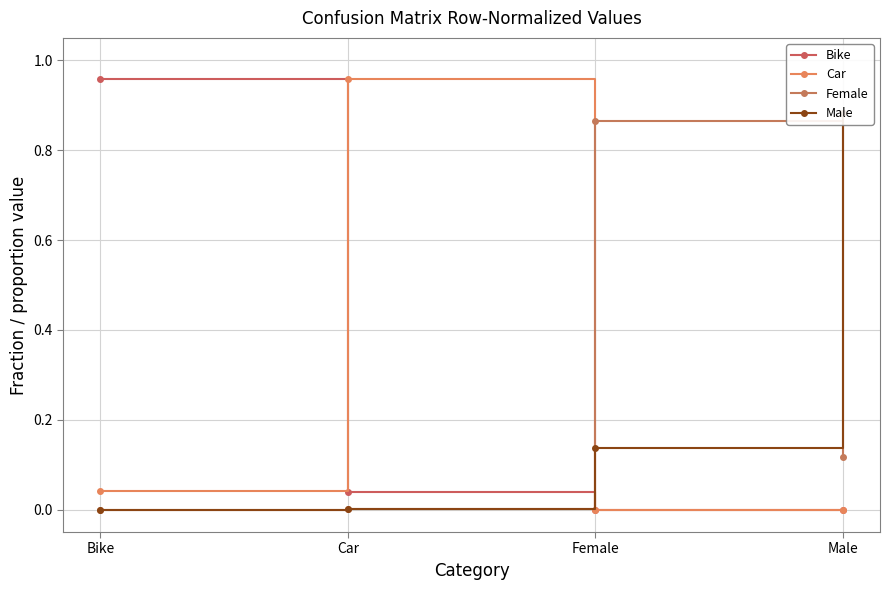

Which category has the lowest value in the Female series?

Bike